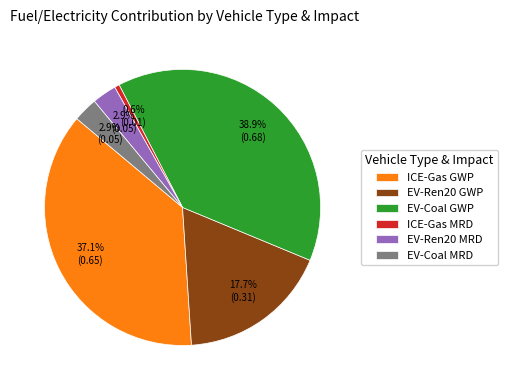

To the nearest percent, what is the combined percentage of EV-Coal GWP and EV-Coal MRD?

42%